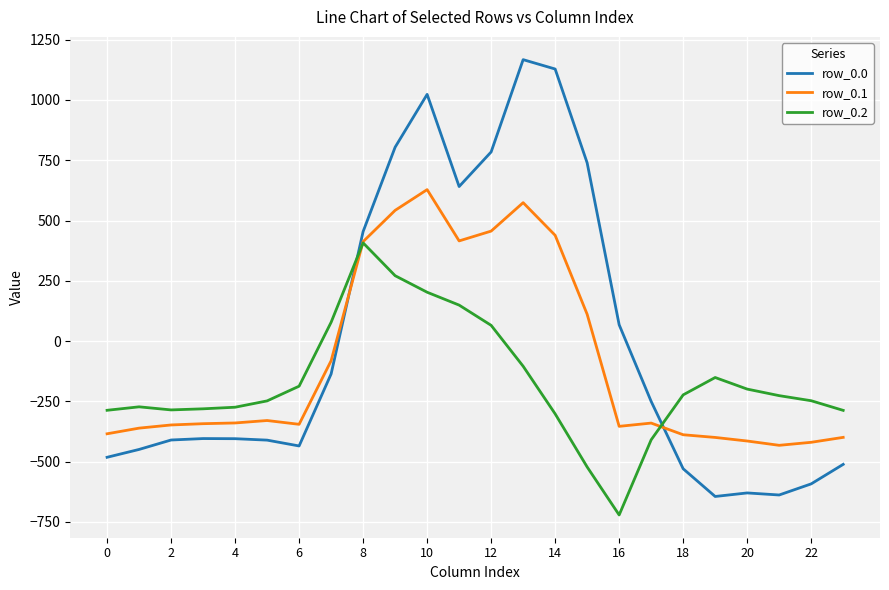

Does the chart display data point markers on the line(s)?

No